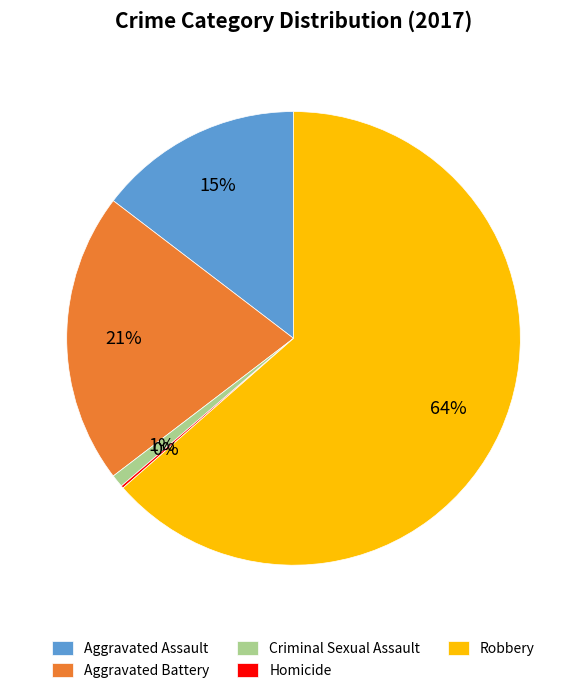

Between Aggravated Battery and Criminal Sexual Assault, which is larger?

Aggravated Battery